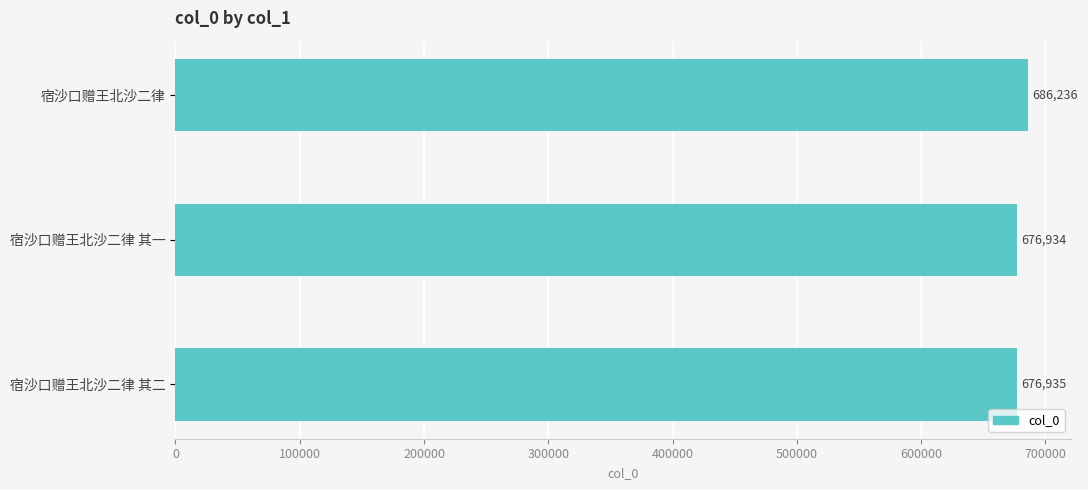

Is it true that the value at 宿沙口赠王北沙二律 其二 is 252538?

False